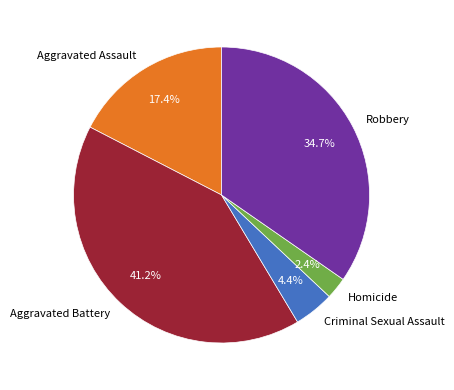

To the nearest percent, what is the average slice percentage?

20%